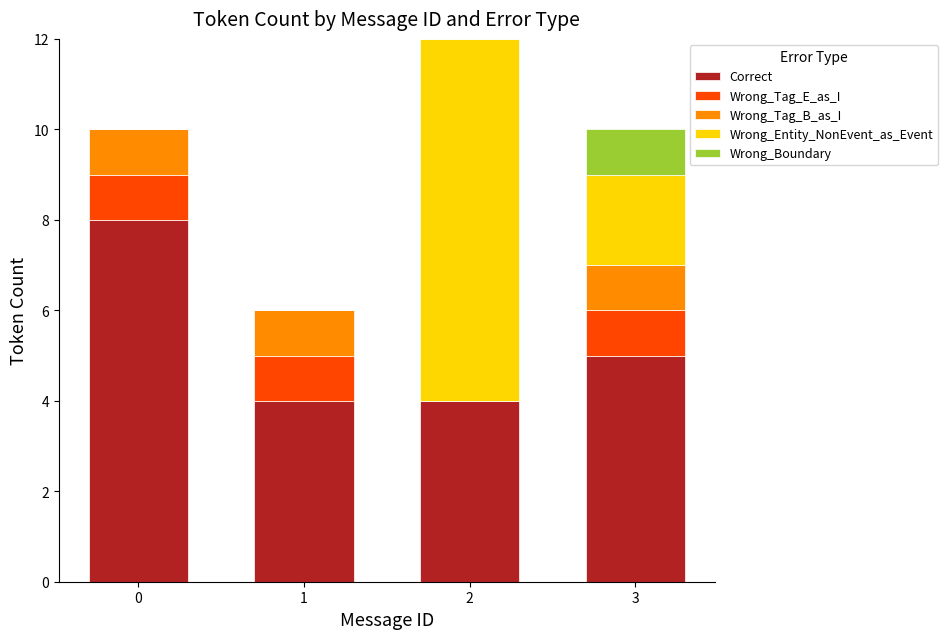

What is the highest value of the Correct series?

8